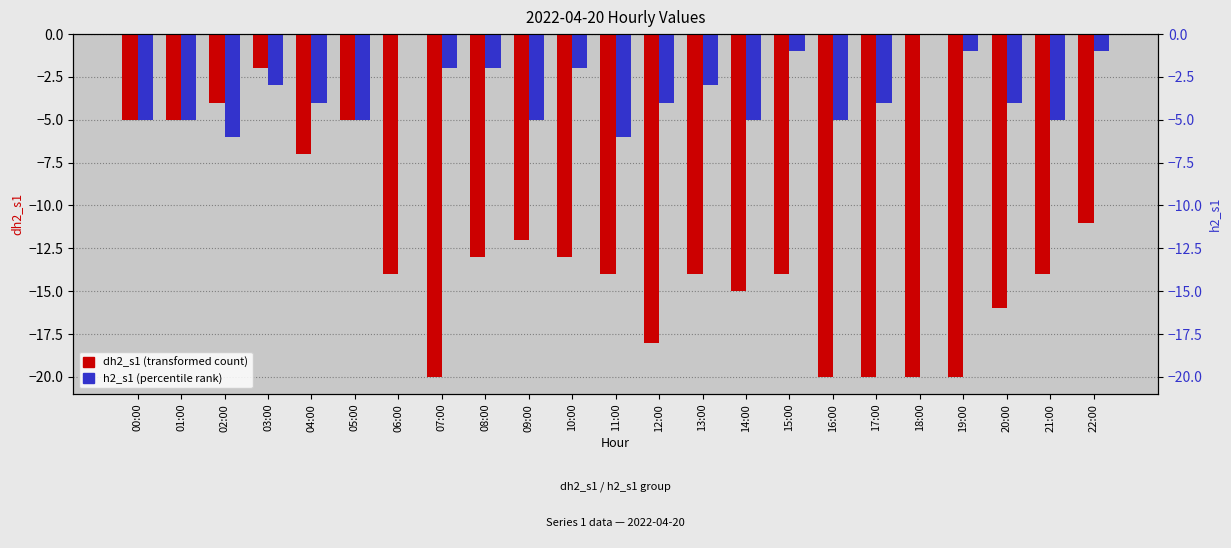

At how many categories does at least one series exceed -13?

23